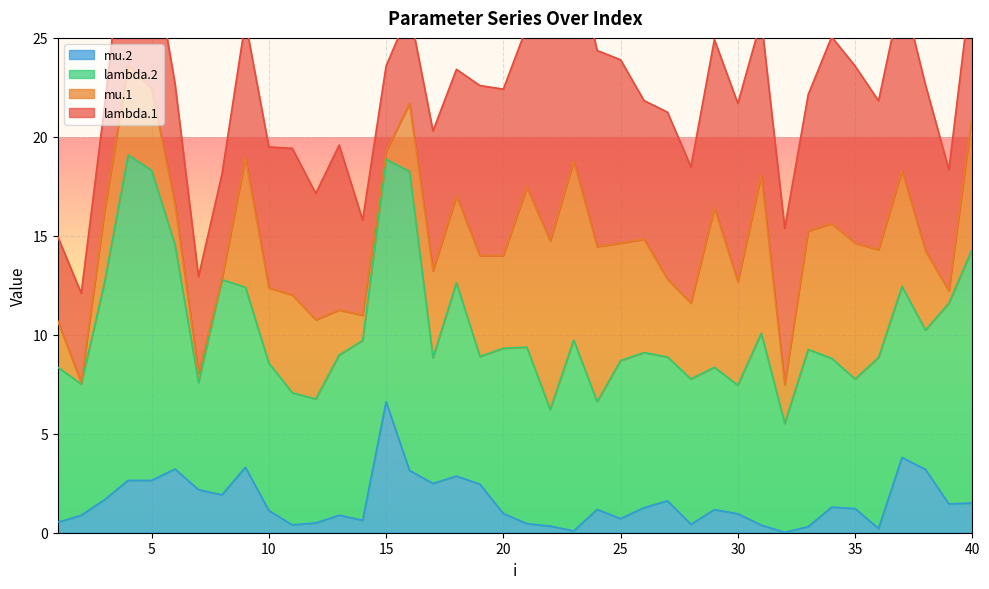

List the labels in order of lambda.2 value, largest first.

4, 5, 16, 40, 15, 6, 3, 8, 39, 18, 31, 23, 9, 14, 33, 21, 37, 36, 20, 13, 25, 26, 1, 34, 10, 28, 27, 29, 38, 11, 2, 35, 30, 19, 17, 12, 22, 32, 24, 7